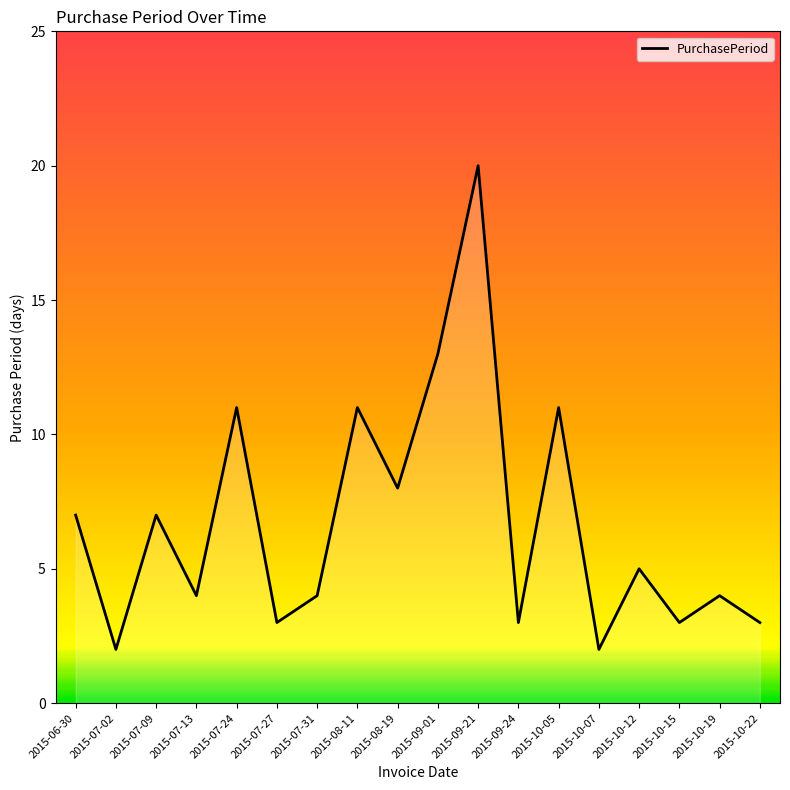

Count the number of data series in this chart.

1